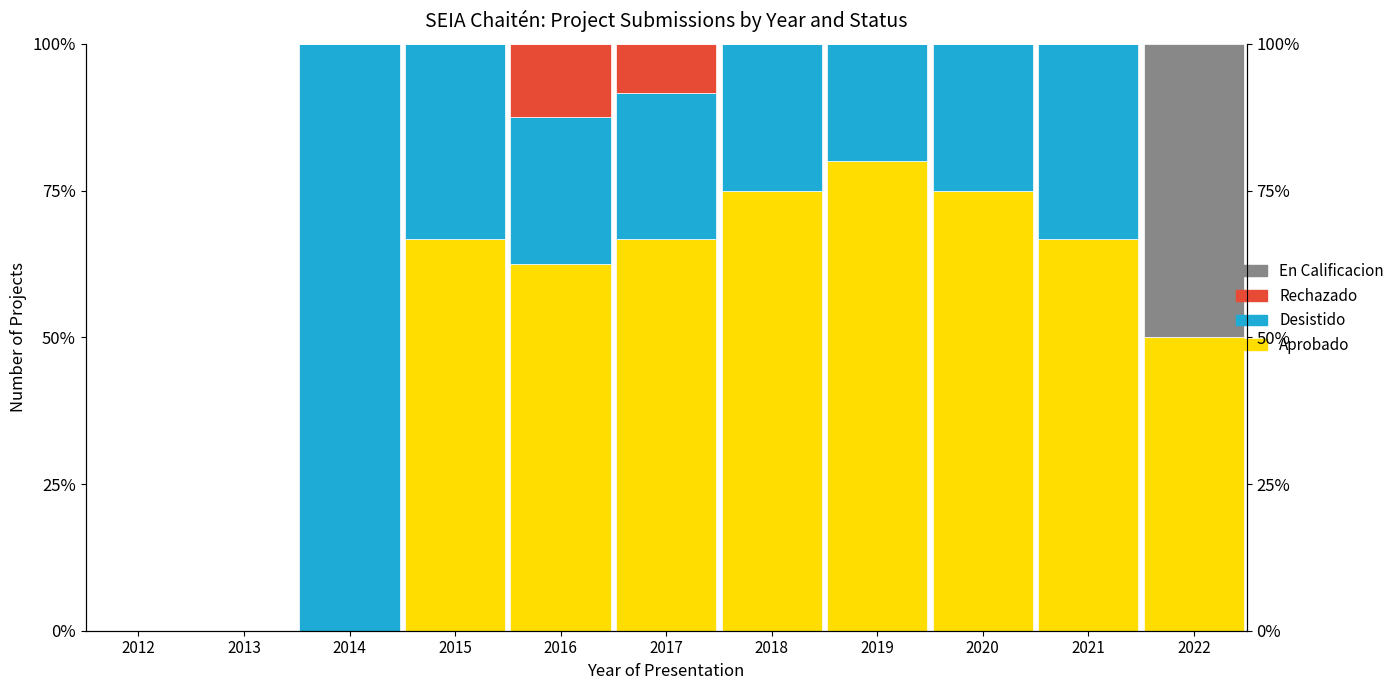

How many bars are there in each group?

4